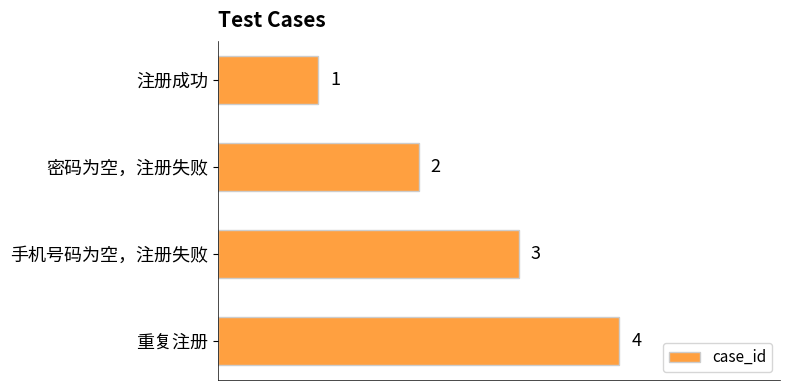

How many values are between 2 and 4?

3